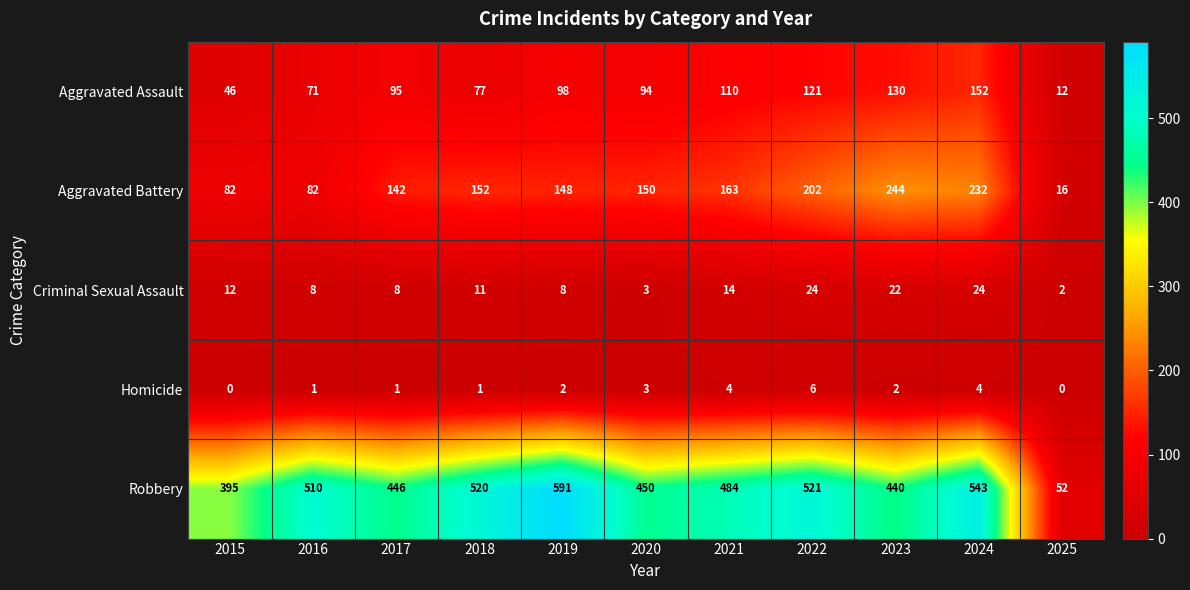

The Robbery series shows 52 at 2025. True or false?

True